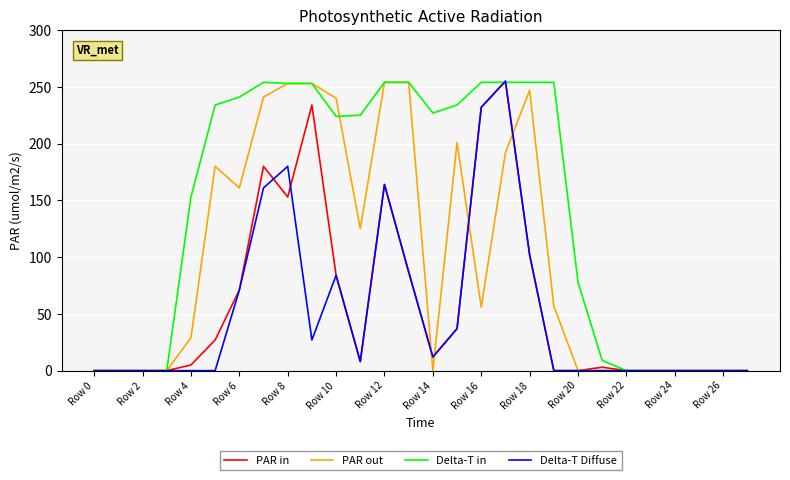

What is the maximum value for PAR out?

254